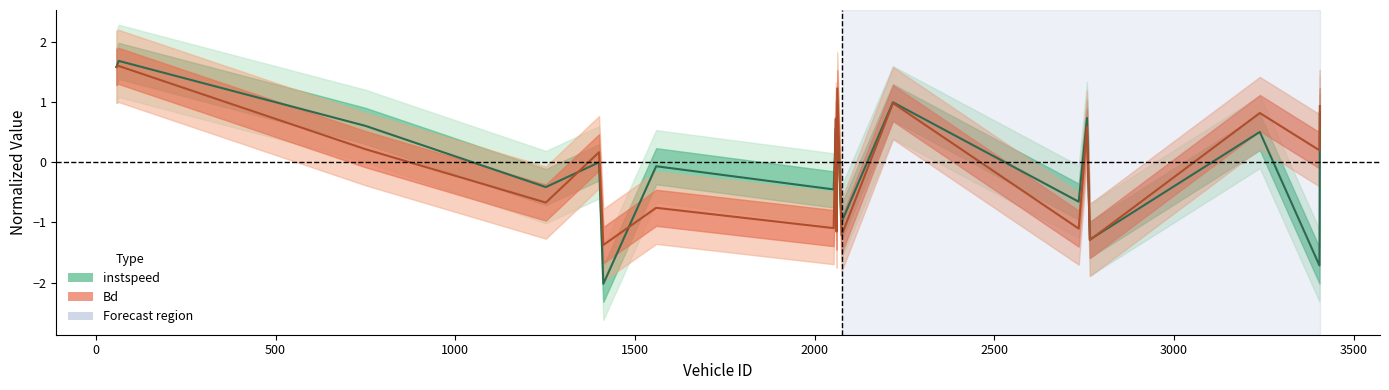

Which series ends up on top after the final intersection of Bd and instspeed?

Bd